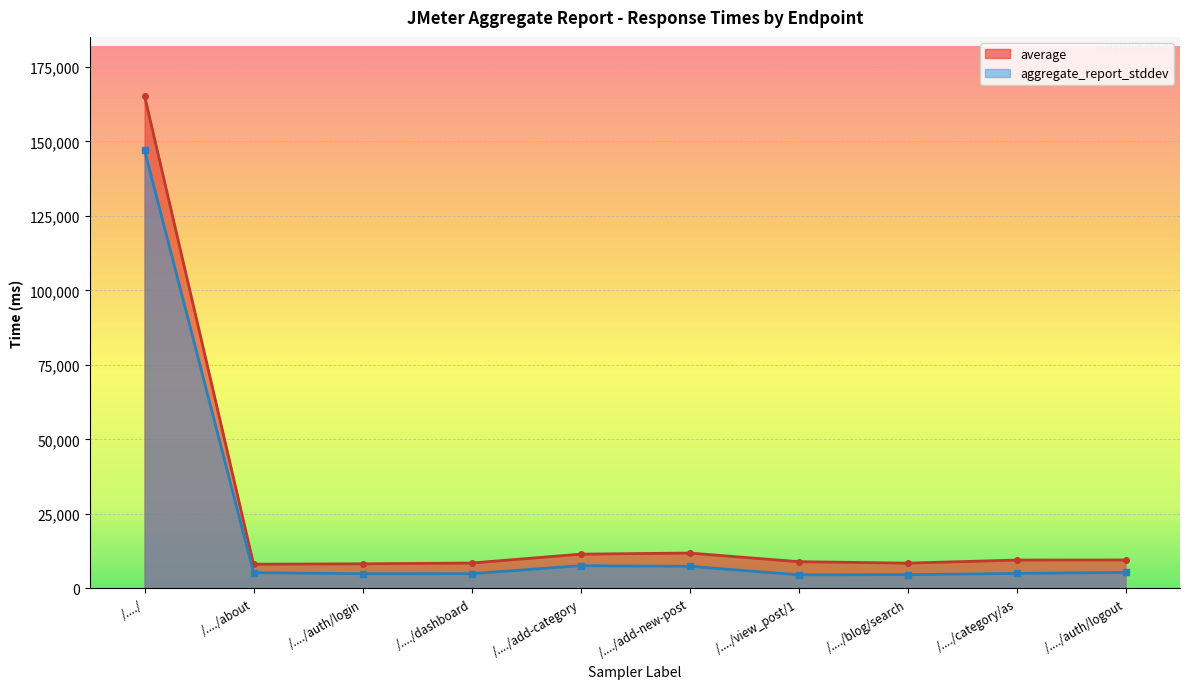

True or false: average and aggregate_report_stddev intersect in this chart.

False